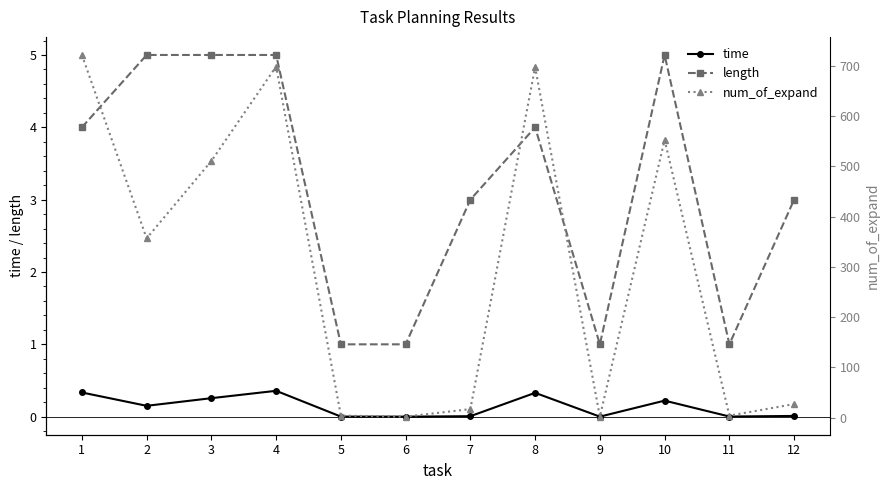

True or false: length and time intersect in this chart.

False